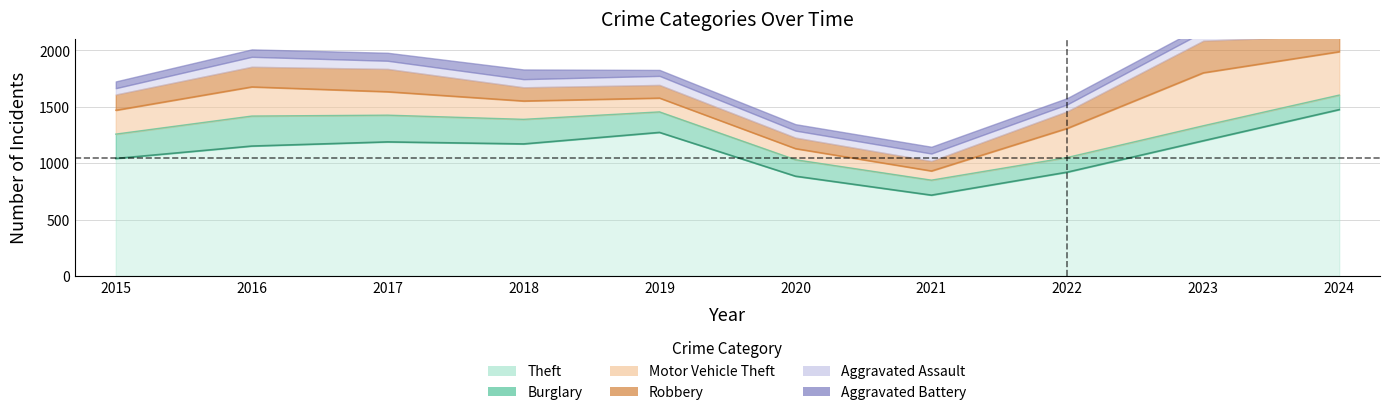

Reading right to left, list all the values displayed in this chart.

Theft: 2024=1474	2023=1198	2022=920	2021=716	2020=884	2019=1272	2018=1170	2017=1188	2016=1151	2015=1041
Burglary: 2024=129	2023=133	2022=130	2021=133	2020=146	2019=182	2018=218	2017=237	2016=266	2015=216
Motor Vehicle Theft: 2024=385	2023=470	2022=259	2021=82	2020=99	2019=123	2018=163	2017=208	2016=259	2015=212
Robbery: 2024=144	2023=284	2022=151	2021=88	2020=97	2019=116	2018=121	2017=202	2016=178	2015=139
Aggravated Assault: 2024=88	2023=79	2022=61	2021=66	2020=62	2019=80	2018=72	2017=72	2016=88	2015=56
Aggravated Battery: 2024=95	2023=55	2022=56	2021=60	2020=57	2019=53	2018=86	2017=71	2016=66	2015=60